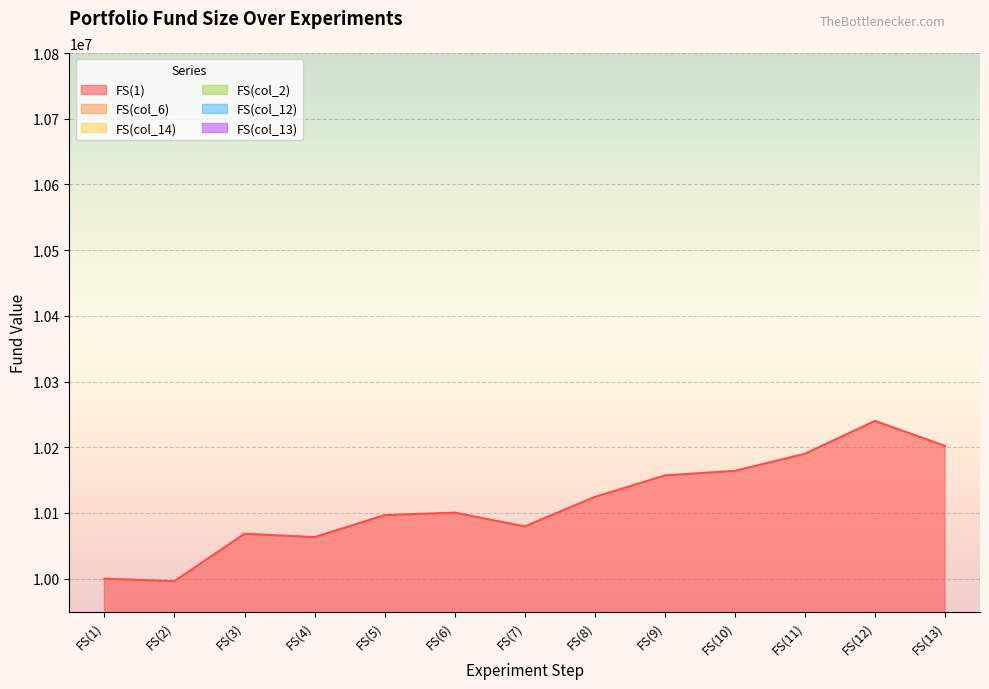

What position from the right is FS(13)?

1